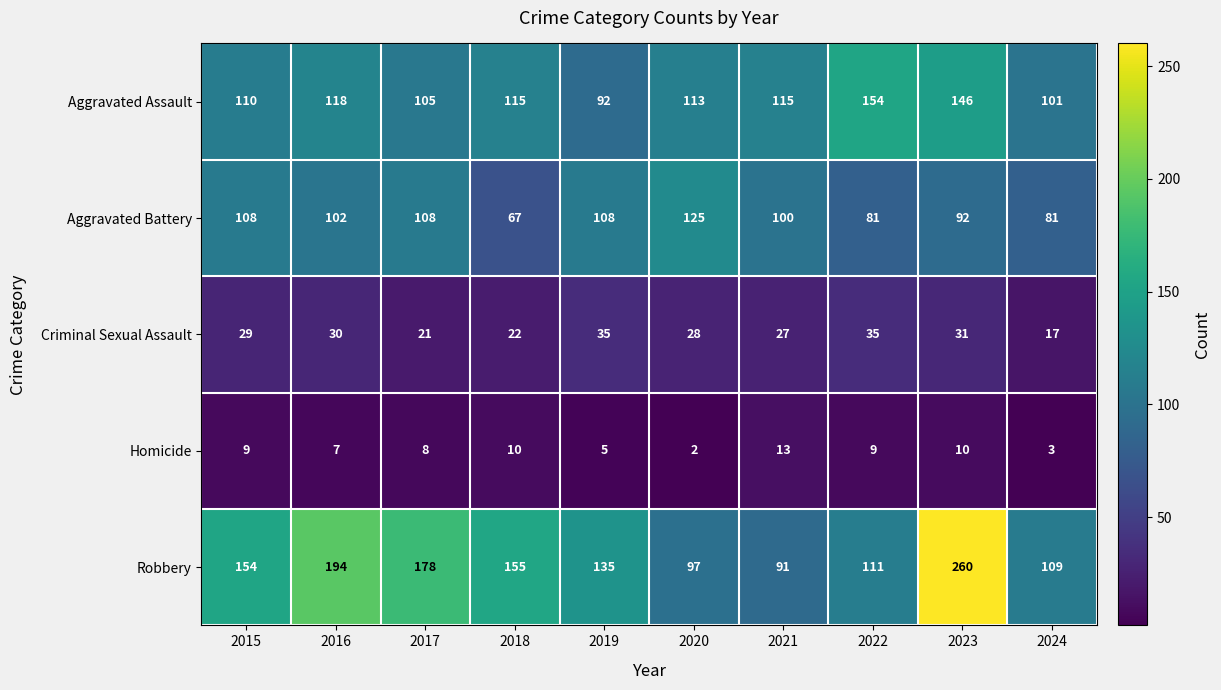

What is the approximate value of Aggravated Battery at 2016, to the nearest 10?

100